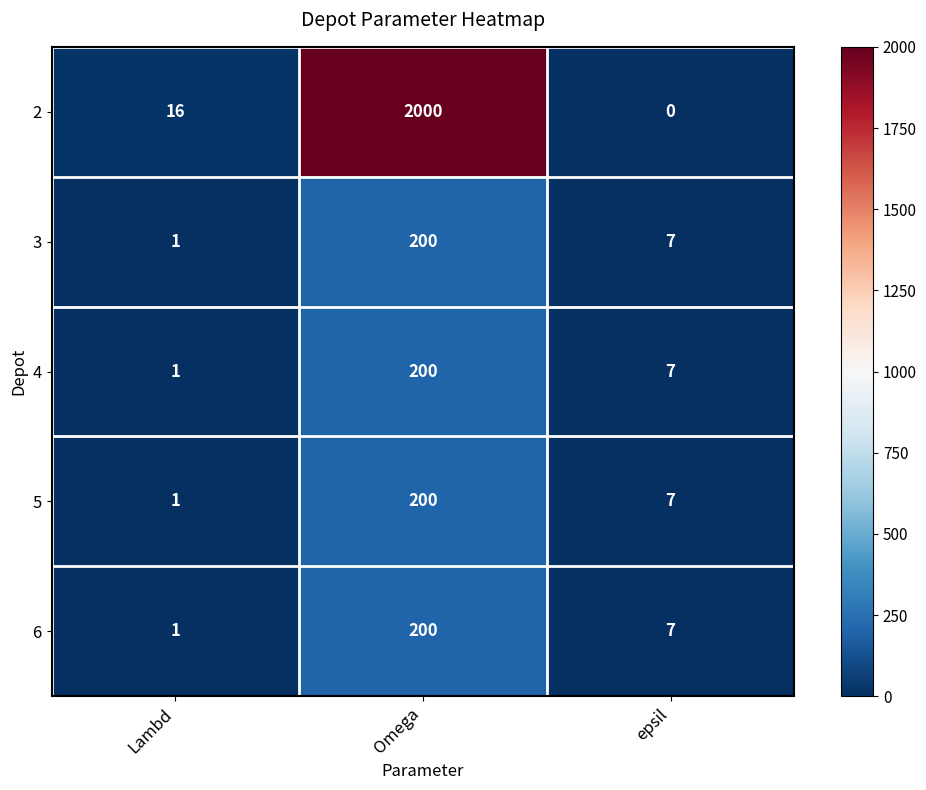

Which series has the largest range (max minus min)?

2